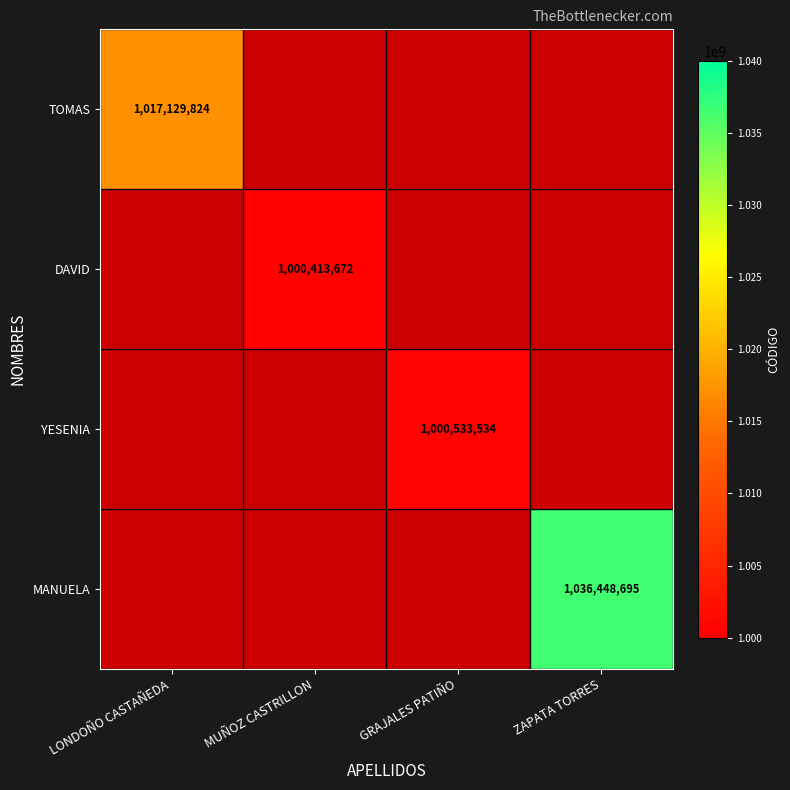

What is the greatest value displayed?

1036448695.0